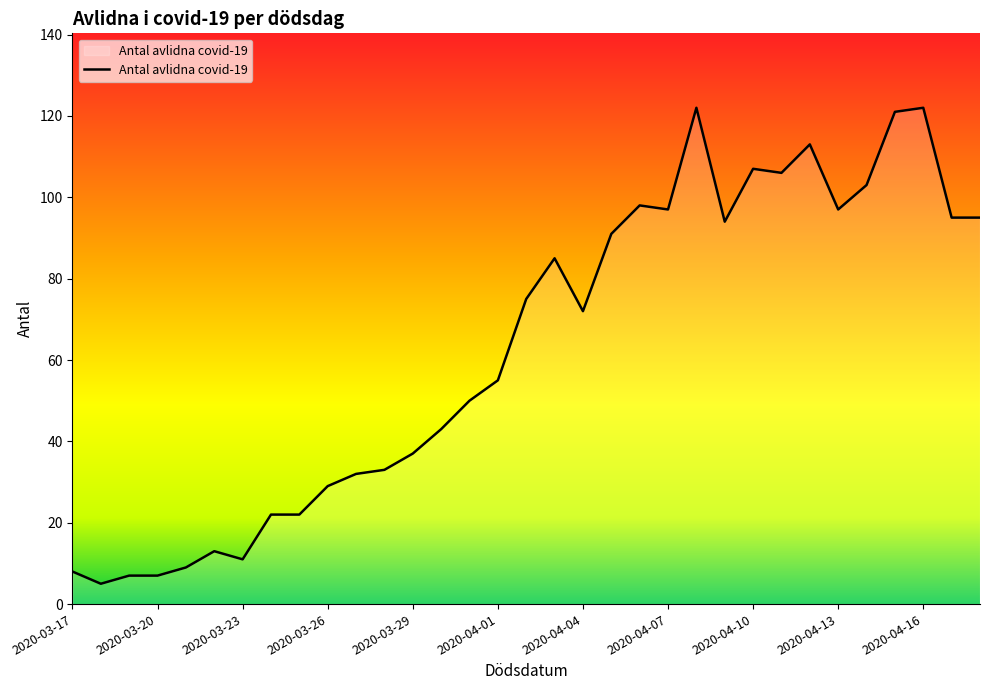

What is the greatest value displayed?

122